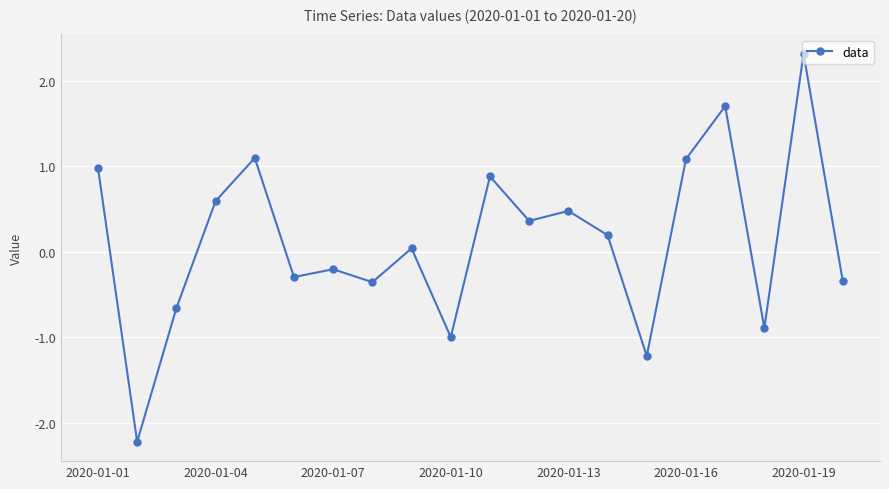

What is the maximum value shown in the chart?

2.3